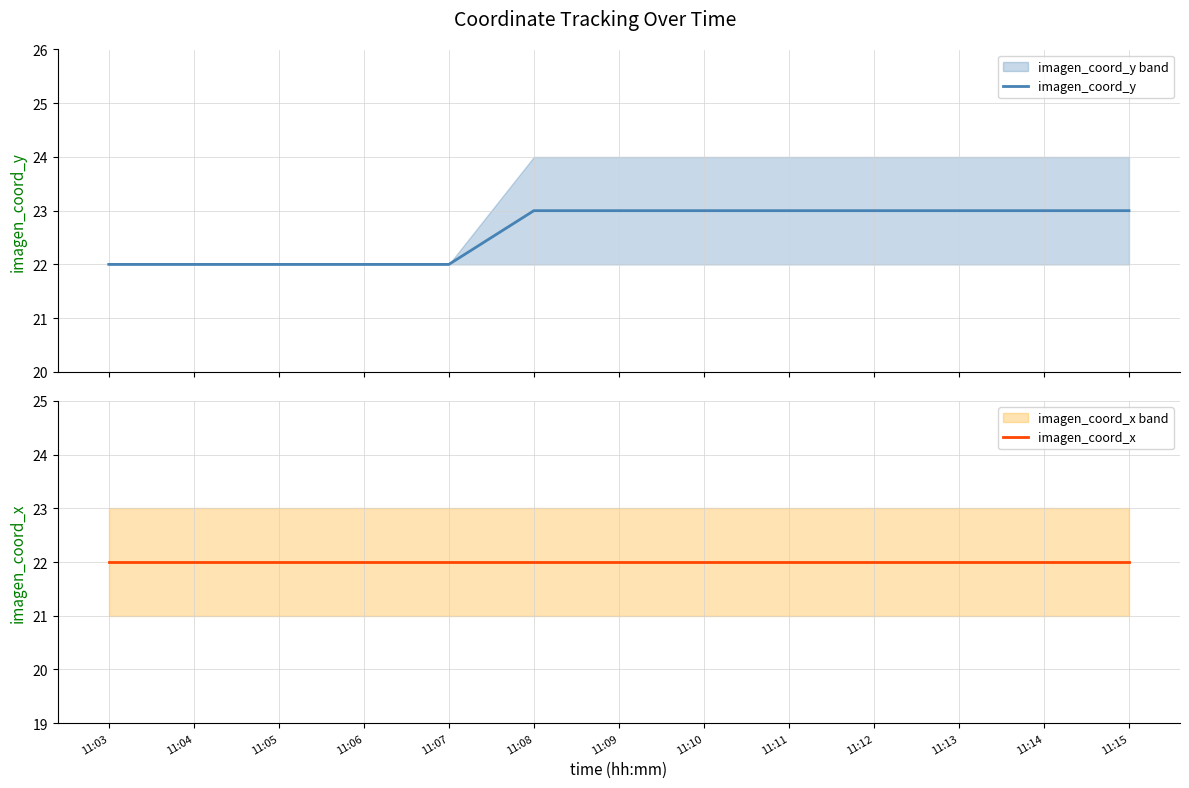

Between 11:05 and 11:12, which series saw the biggest shift?

imagen_coord_y